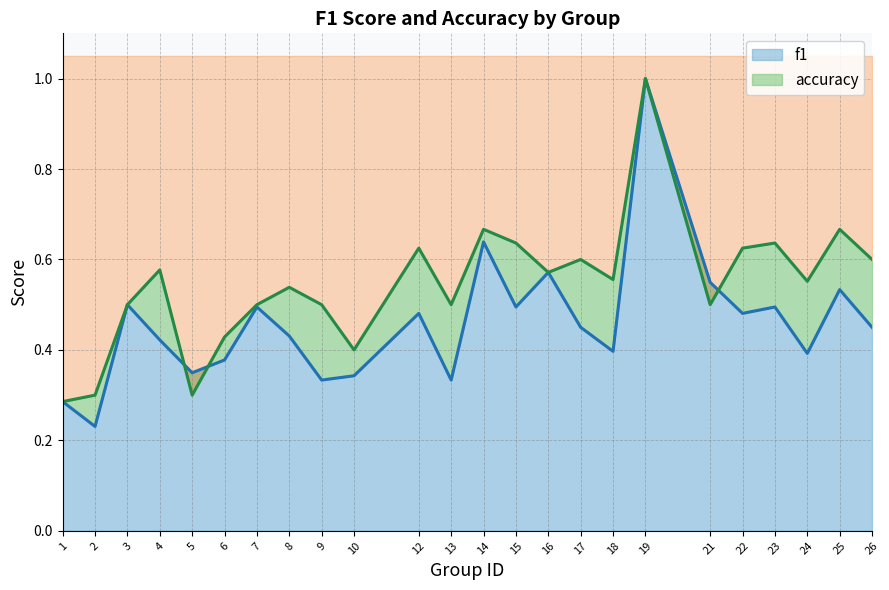

Count the accuracy values in the range 0 to 1.

24